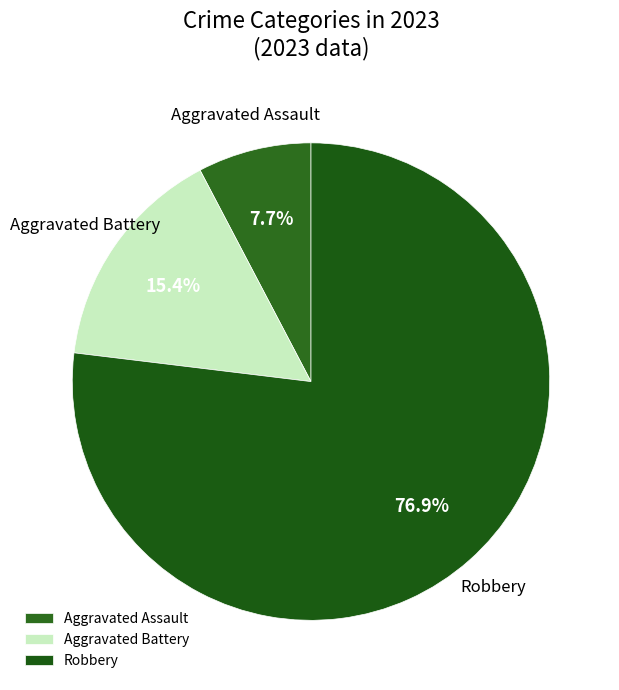

Which slice represents more than half of the pie?

Robbery